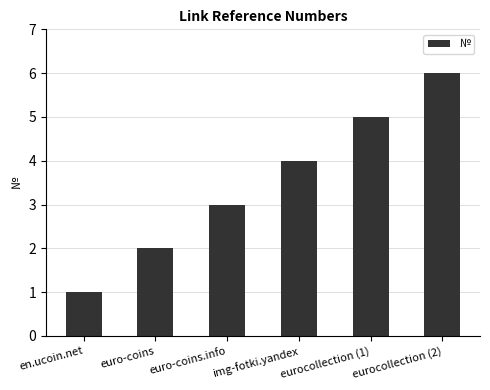

Is it true that the value at en.ucoin.net is 0?

False